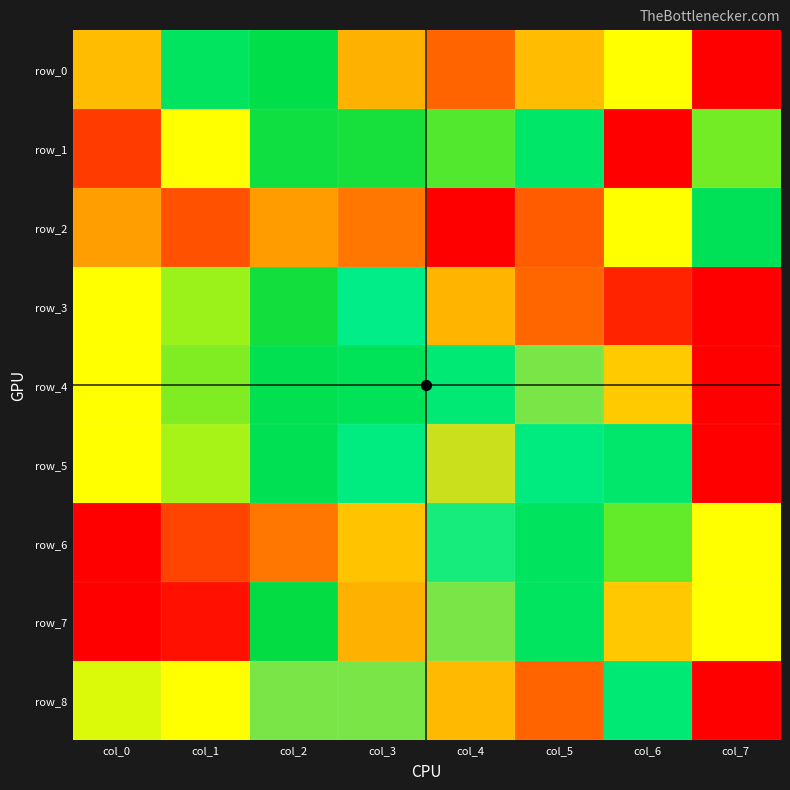

What is the maximum value for row_2?

1.0